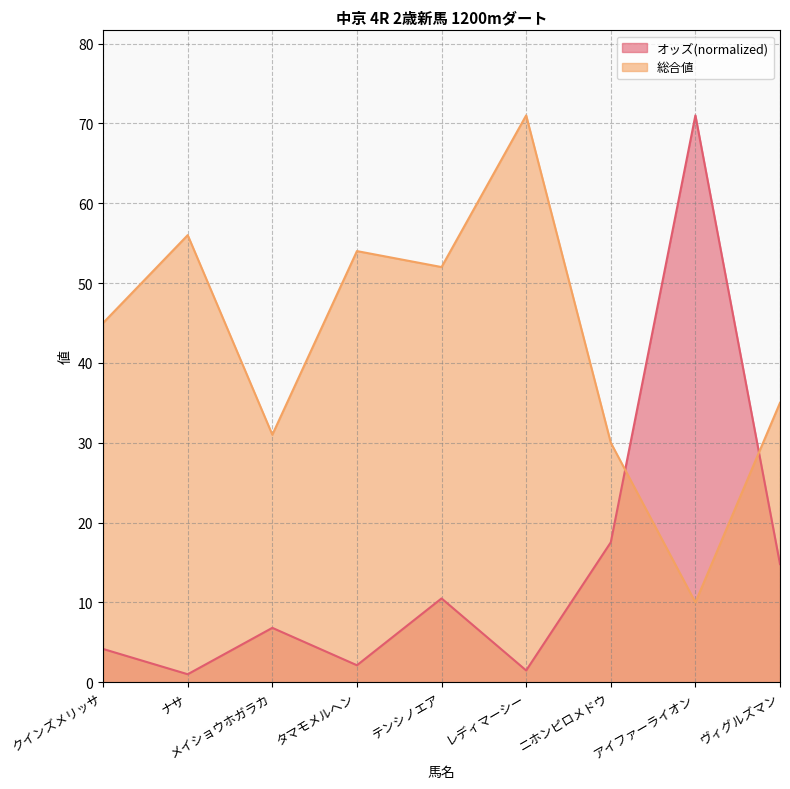

At which label does 総合値 reach its peak?

レディマーシー